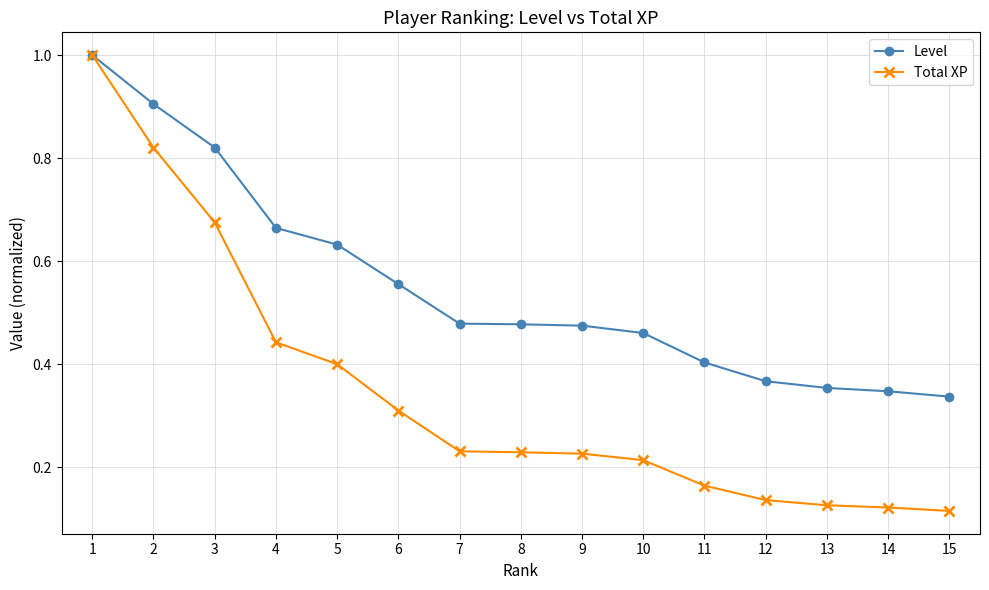

Rank the series at 15 from lowest to highest value.

Total XP, Level